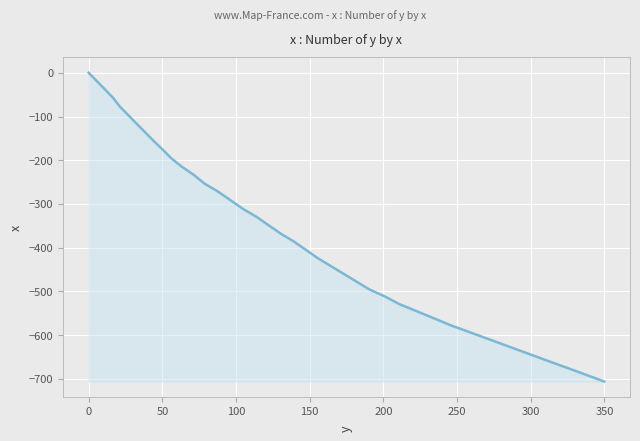

What is the minimum value shown in the chart?

-705.9